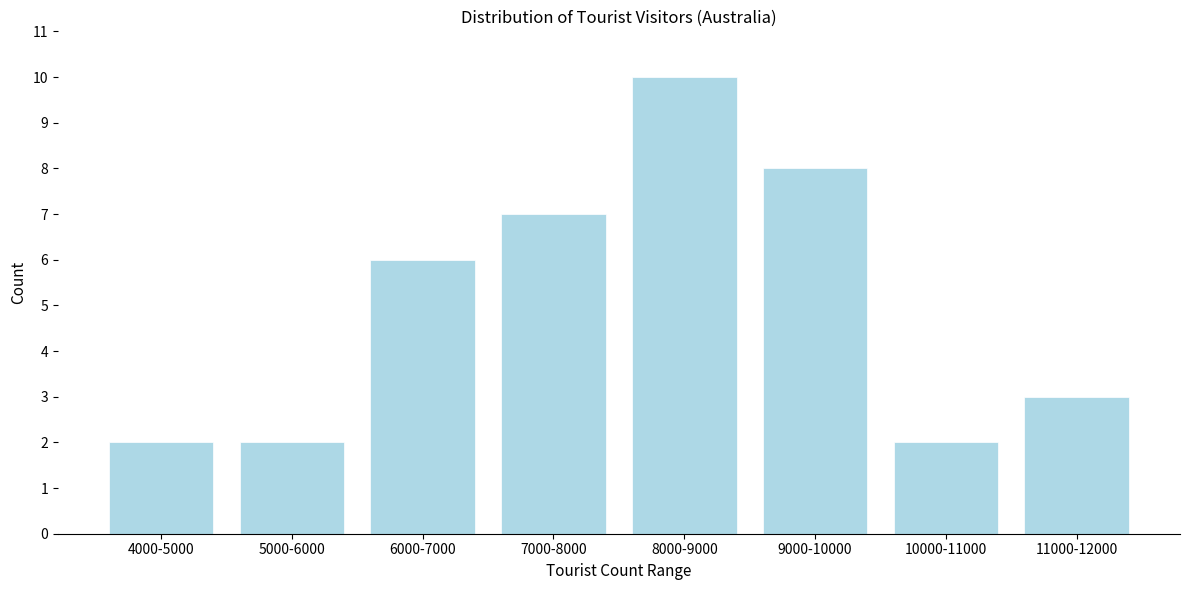

Reading left to right, list all the values displayed in this chart.

4000-5000=2	5000-6000=2	6000-7000=6	7000-8000=7	8000-9000=10	9000-10000=8	10000-11000=2	11000-12000=3